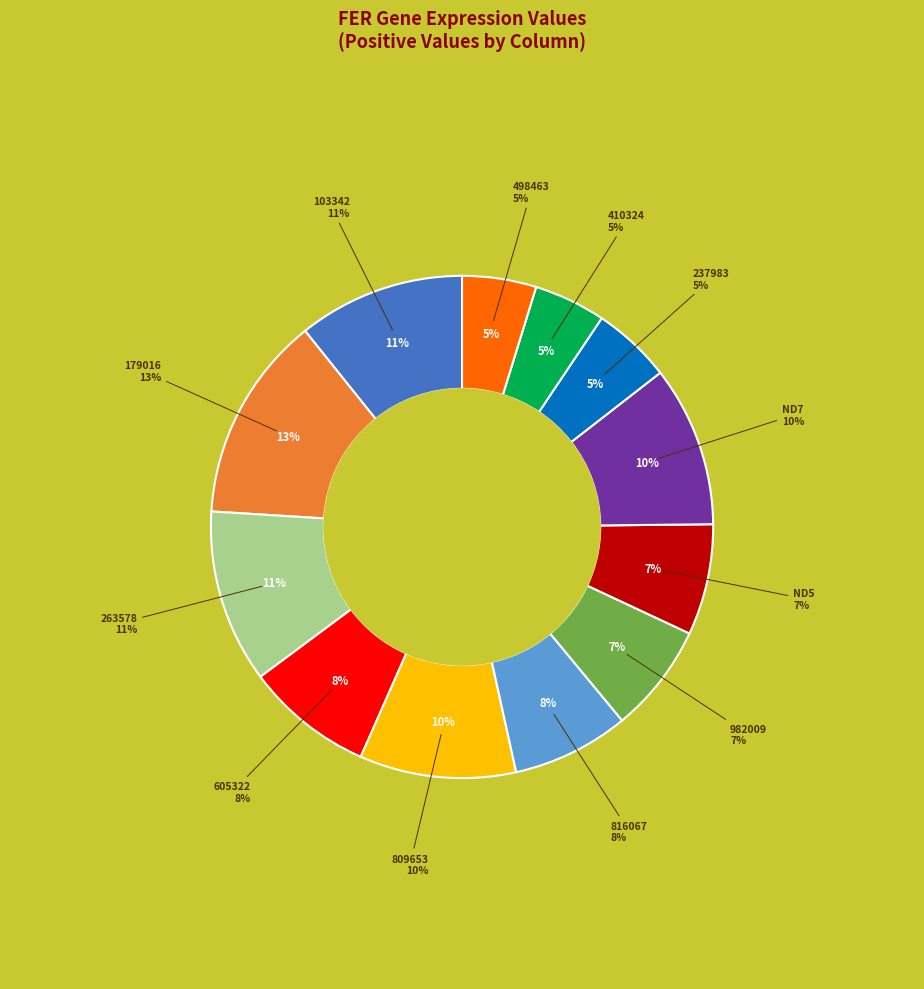

How many slices are in this pie chart?

12